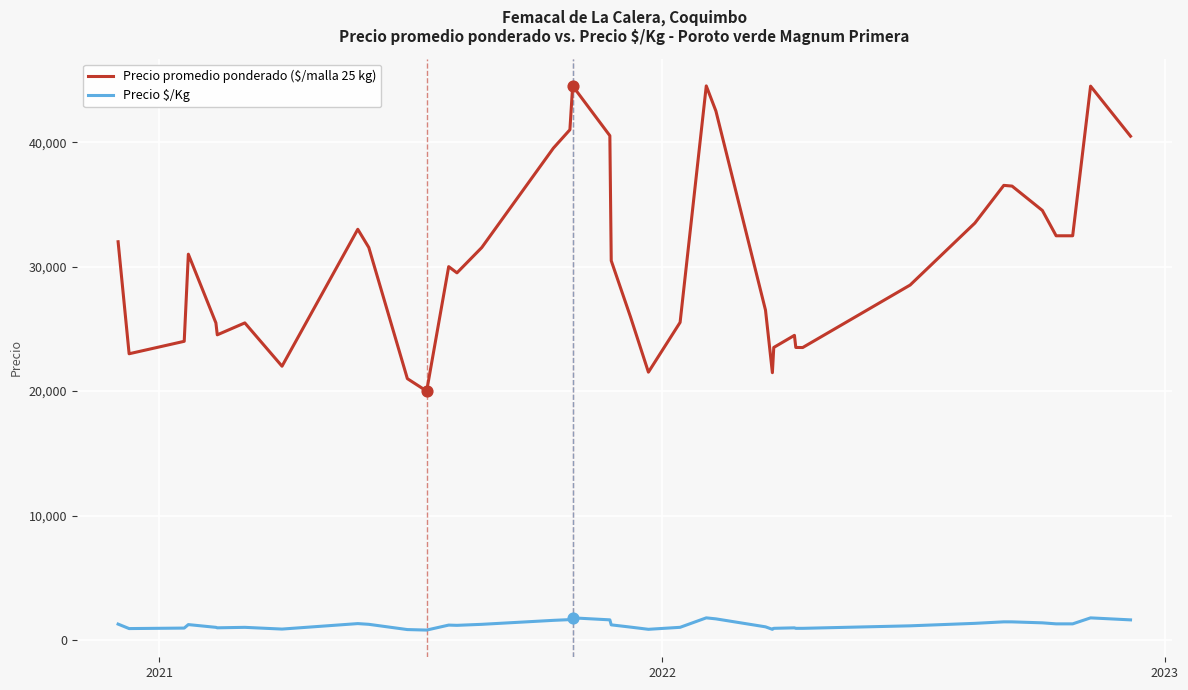

Which series has the largest total across all categories?

Precio promedio ponderado ($/malla 25 kg)